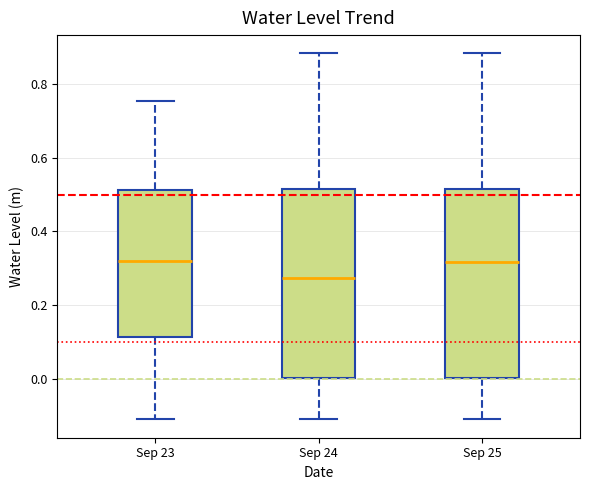

Which box's median line is the lowest?

Sep 24